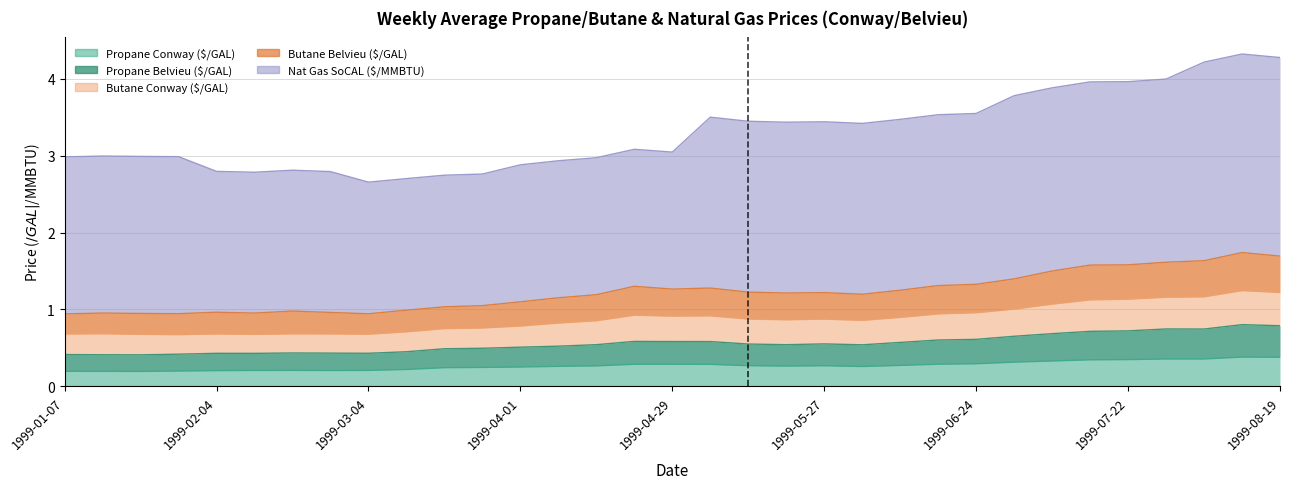

True or false: Propane Conway ($/GAL) has a value of 0.2 at 1999-01-21.

True